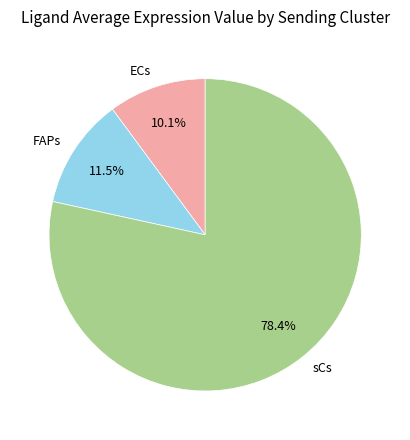

How many slices are in this pie chart?

3